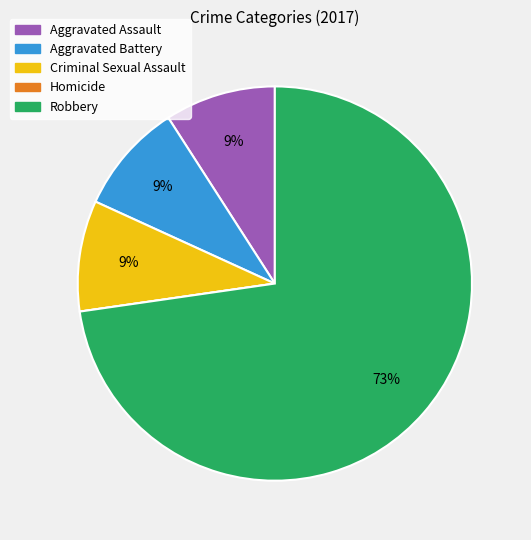

Which category has the biggest portion of the pie?

Robbery